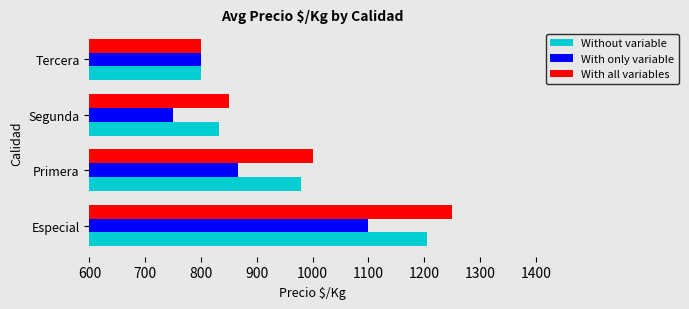

Rank the series by their maximum value, from lowest to highest.

With only variable, Without variable, With all variables